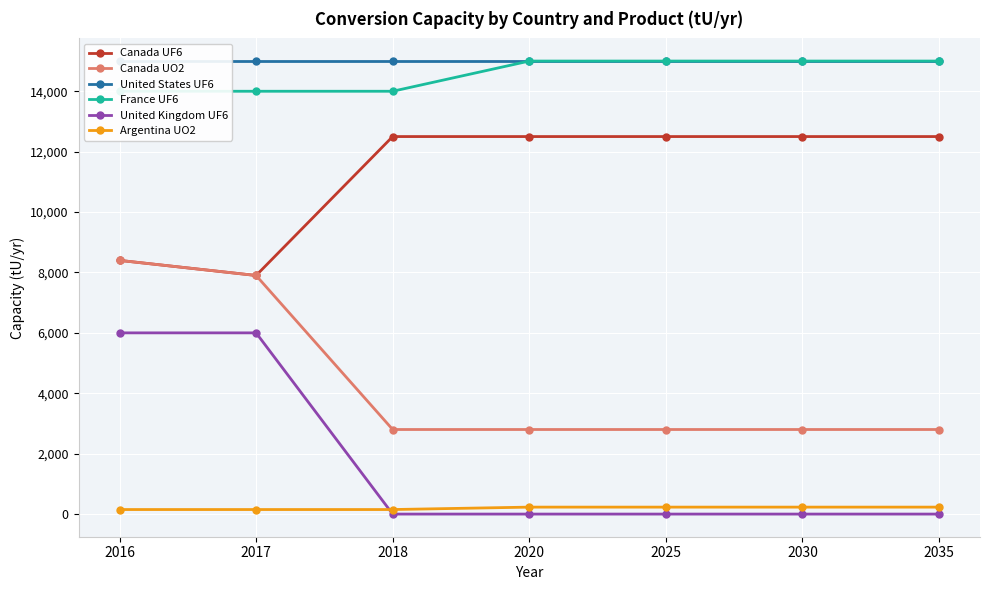

True or false: United States UF6 has more than 0 interior local peaks.

False